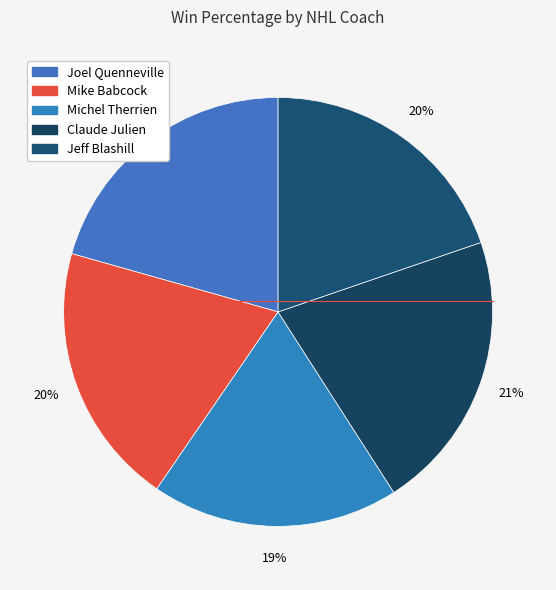

The Mike Babcock slice represents 34% of the pie. True or false?

False